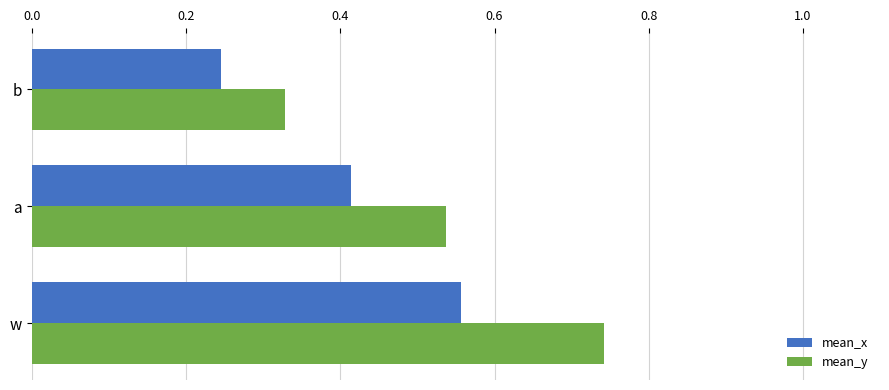

Which series has the largest total across all categories?

mean_y